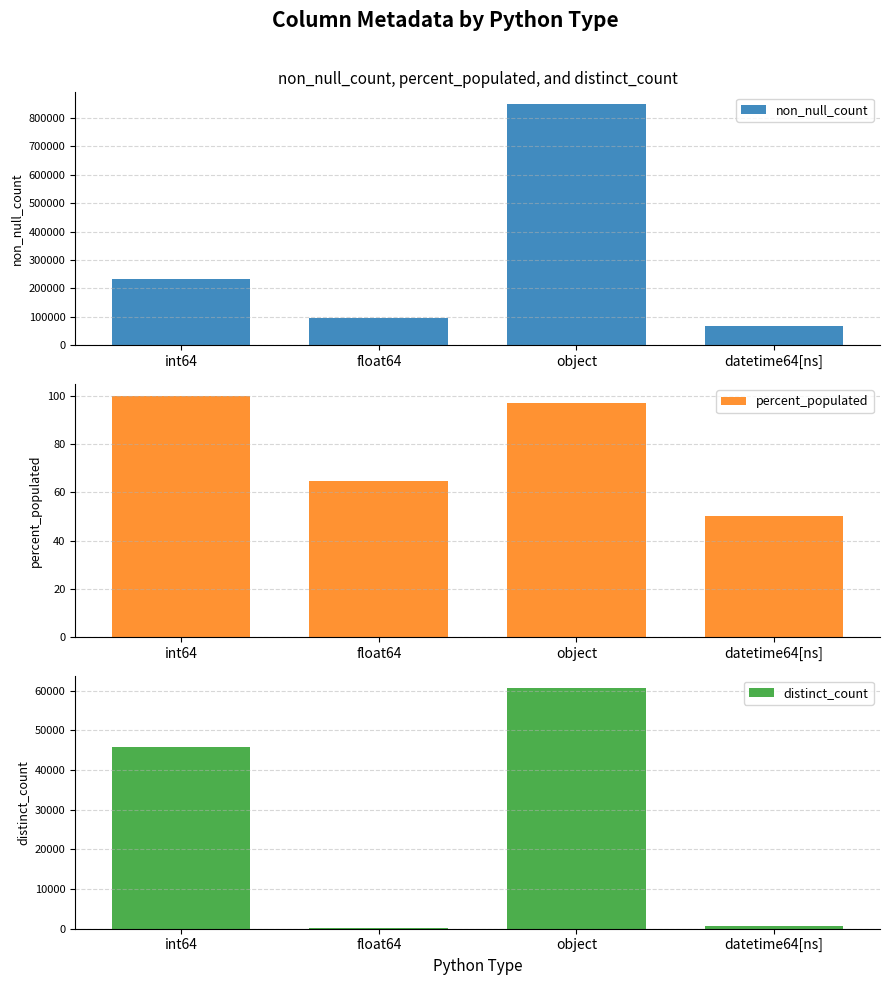

At float64, list the series in order from smallest to largest.

percent_populated, distinct_count, non_null_count